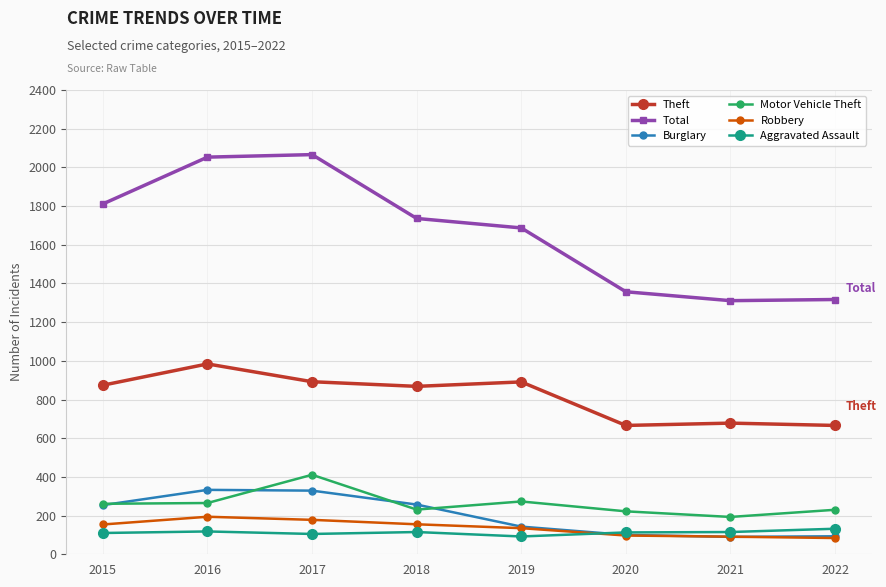

What is the value of the Aggravated Assault point at the 2nd from the left?

118